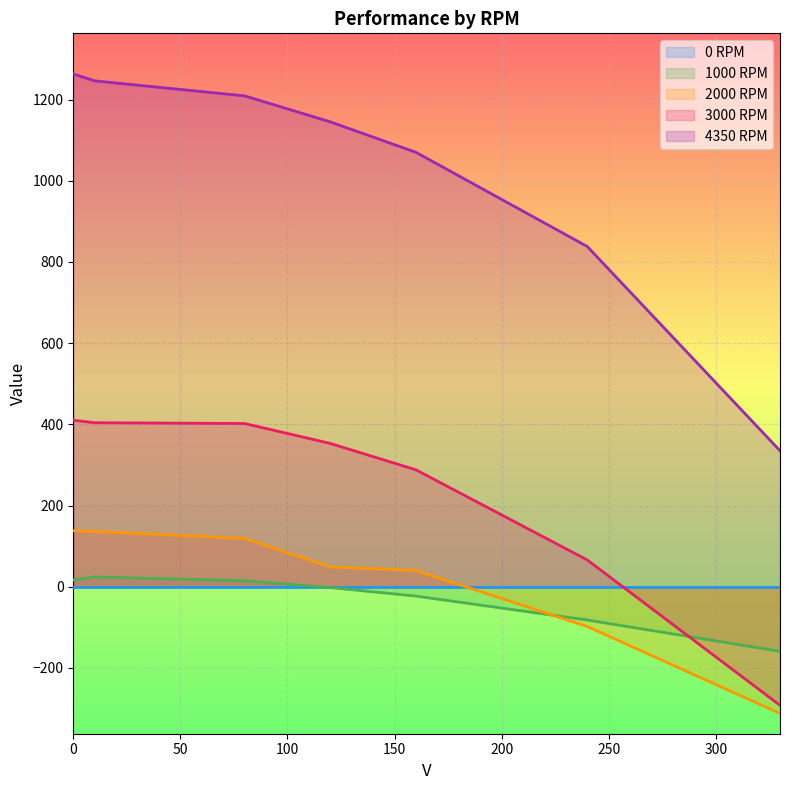

What is the difference between the maximum and second lowest values in the 1000 RPM series?

106